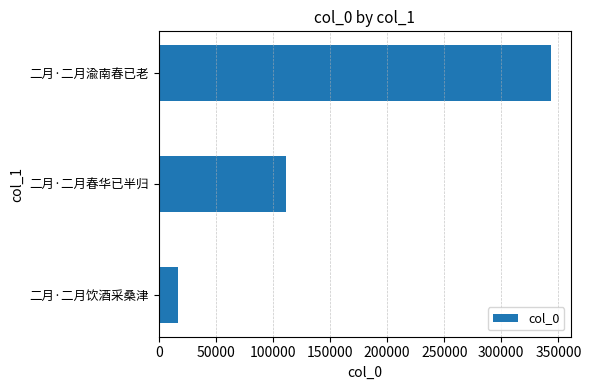

Which category has the highest value across all series?

二月·二月渝南春已老